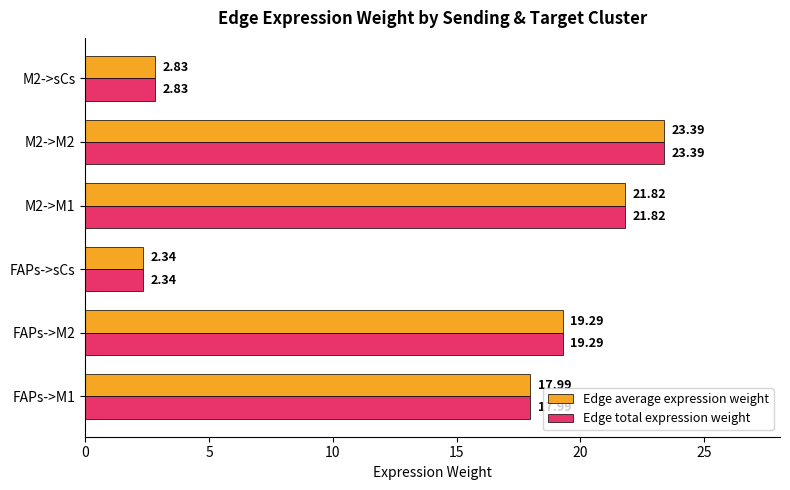

List the labels in order of Edge total expression weight value, largest first.

M2->M2, M2->M1, FAPs->M2, FAPs->M1, M2->sCs, FAPs->sCs